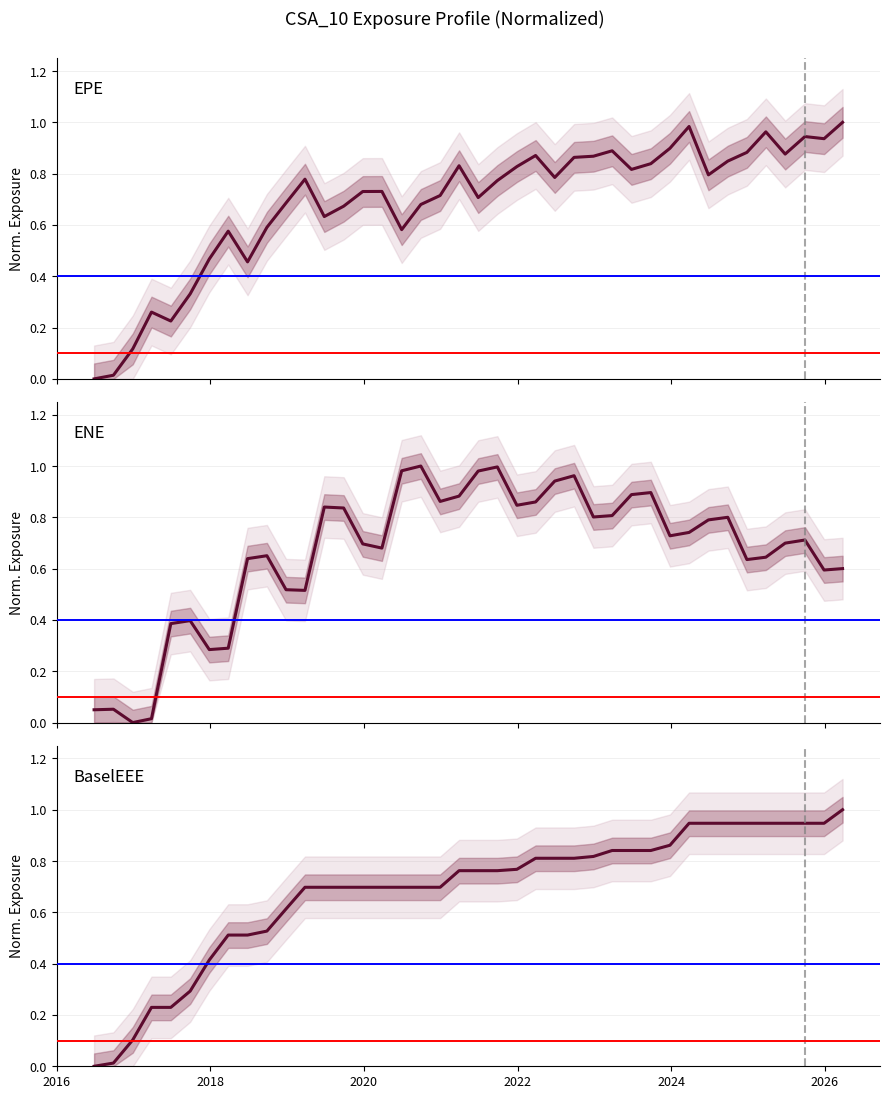

How many interior local valleys does the EPE series have?

10